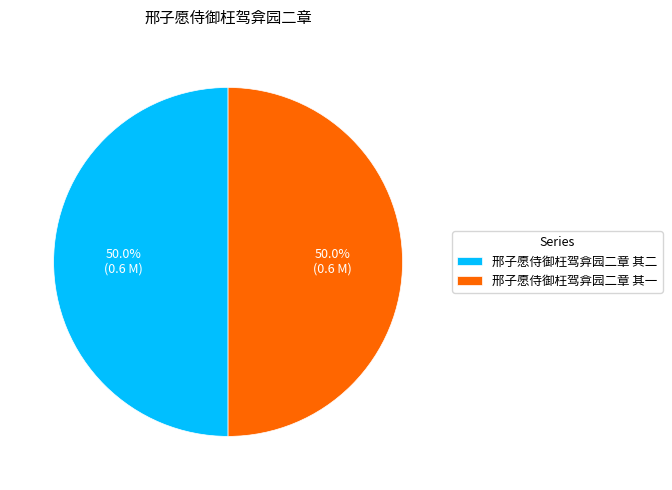

True or false: 邢子愿侍御枉驾弇园二章 其一 accounts for 50% of the total.

True